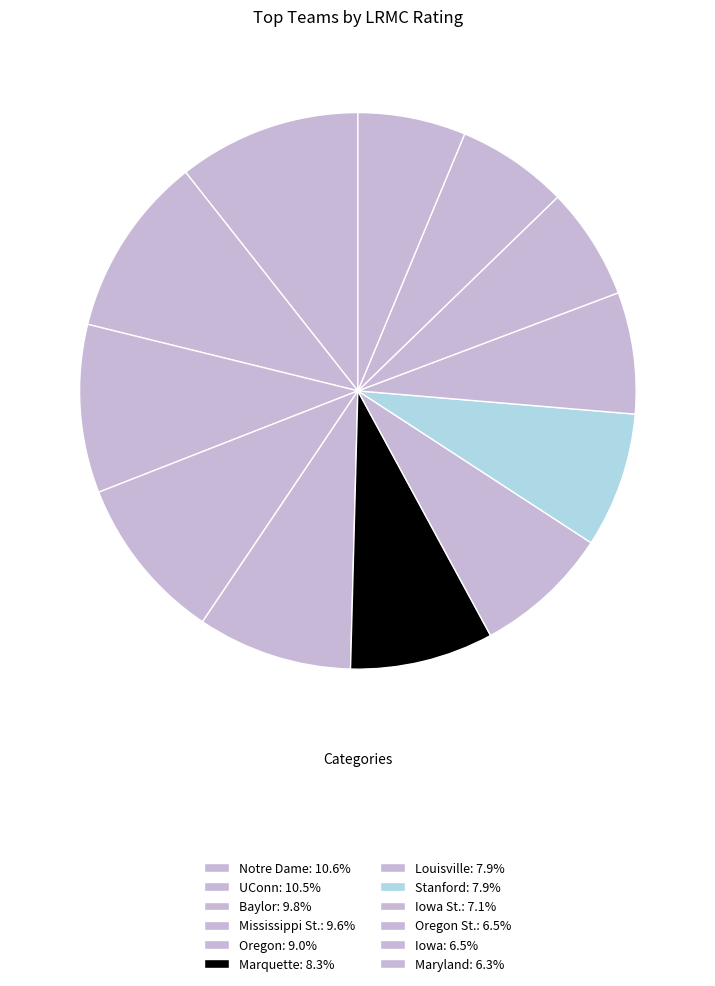

Is there any slice that represents more than half of the pie?

No